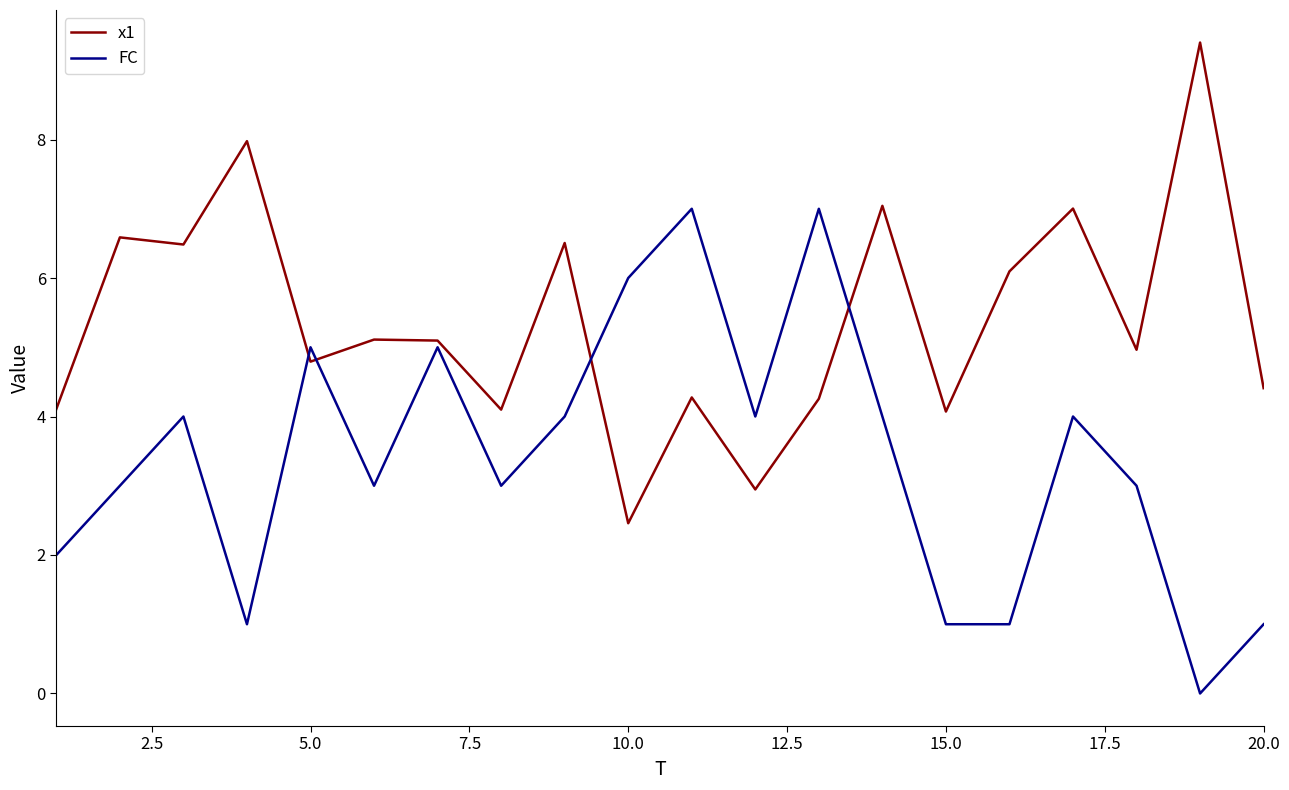

What is the maximum value shown in the chart?

9.4